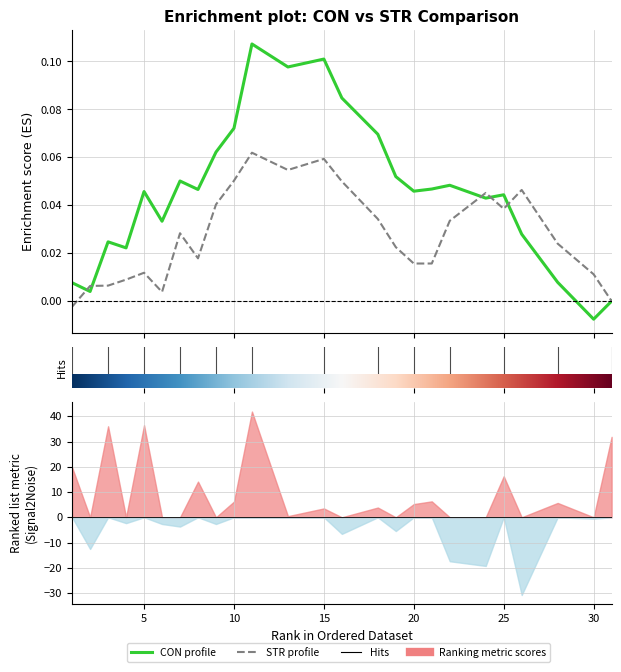

What is the difference between the maximum and minimum values in the STR (Enrichment profile) series?

0.1